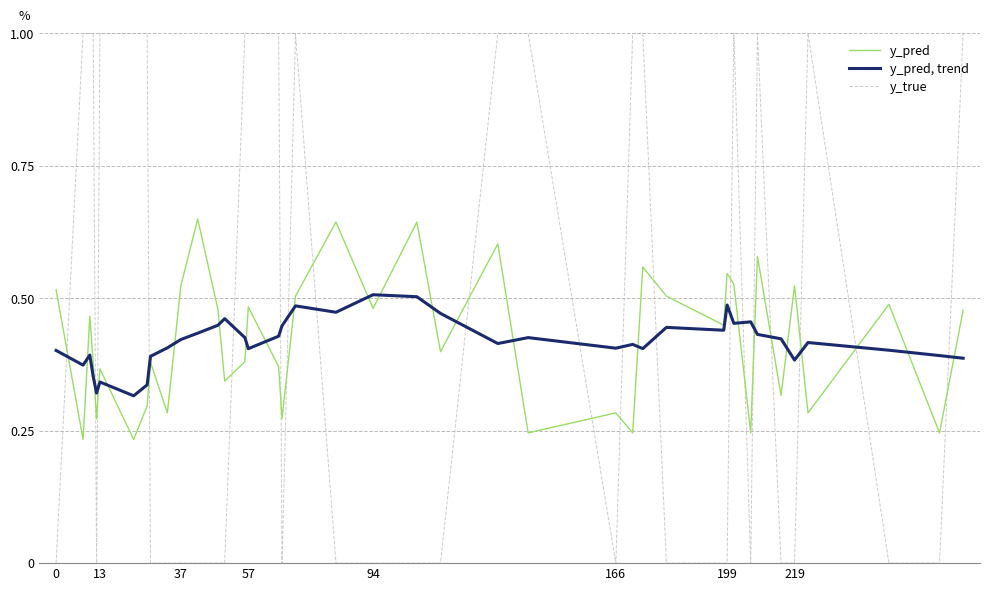

What is the highest value of the y_true series?

1.0